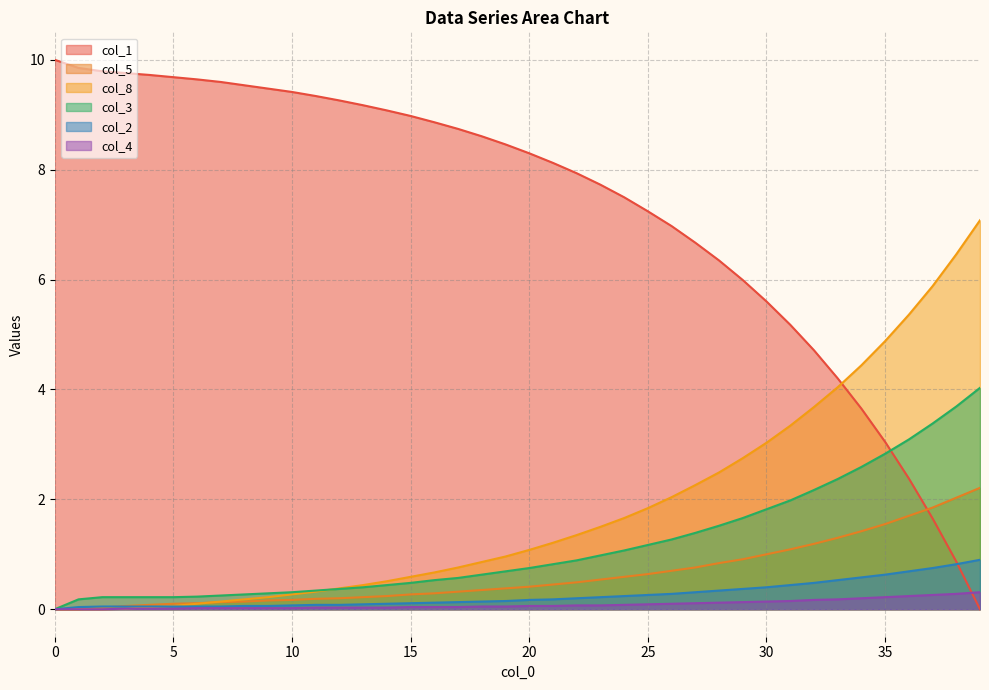

Which series has the largest total across all categories?

col_1